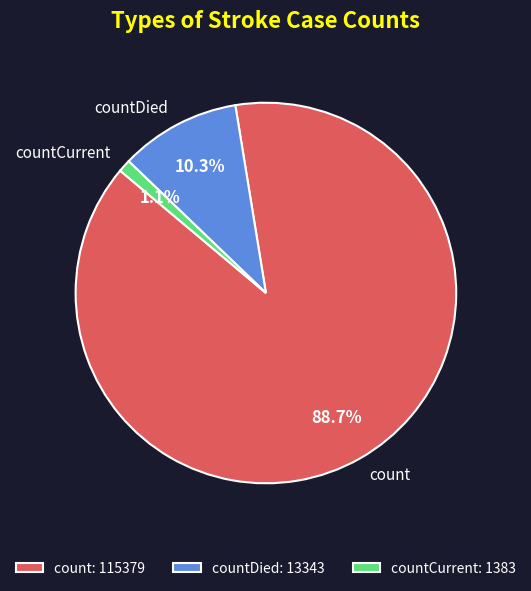

To the nearest percent, what is the difference between the largest and smallest slice percentages?

88%